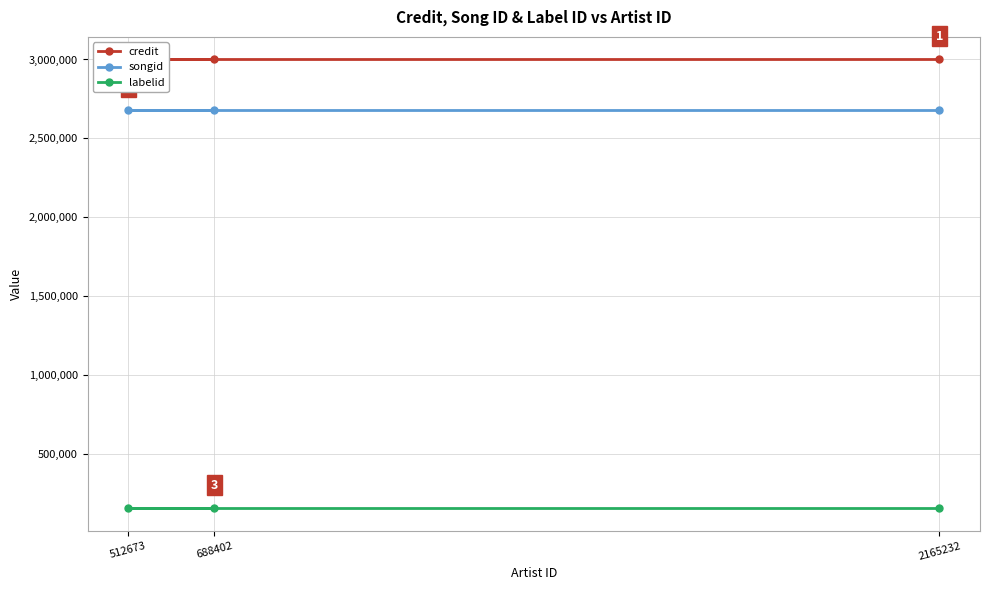

Reading left to right, list all the values displayed in this chart.

credit: 3000946	3000946	3000946
songid: 2679746	2679746	2679746
labelid: 155959	155959	155959